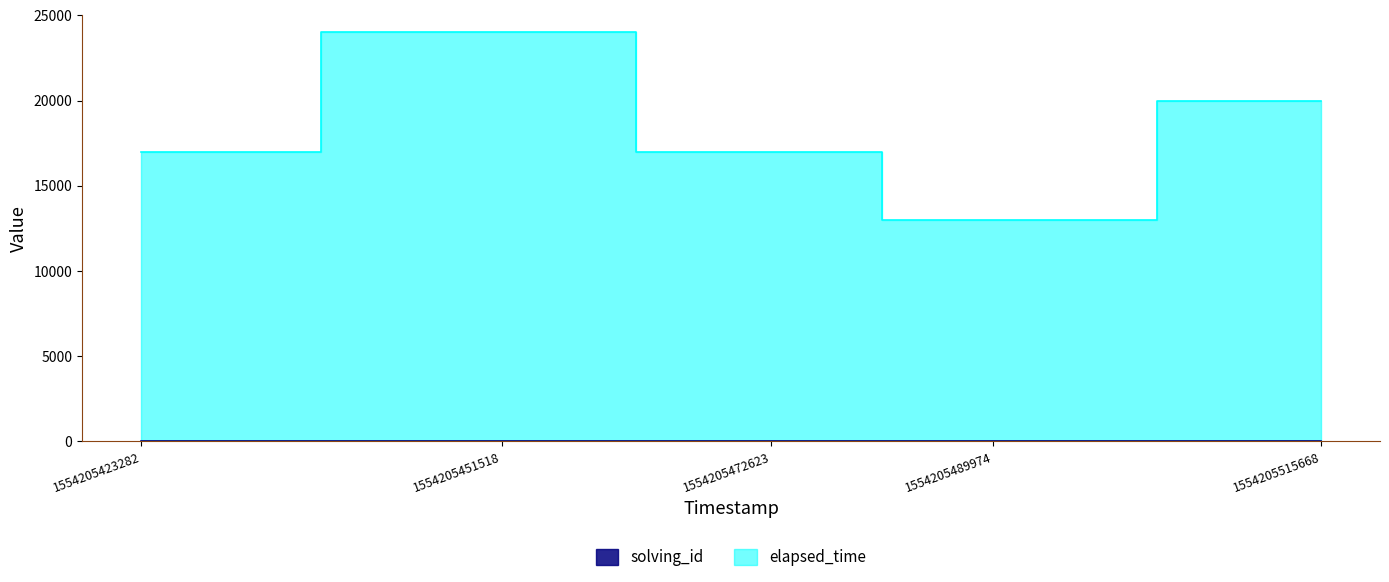

True or false: solving_id and elapsed_time intersect in this chart.

False